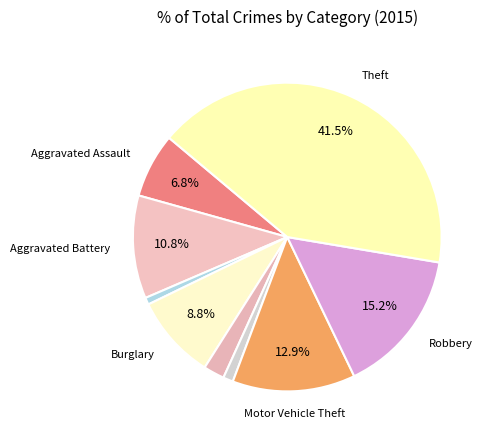

How many slices are in this pie chart?

9